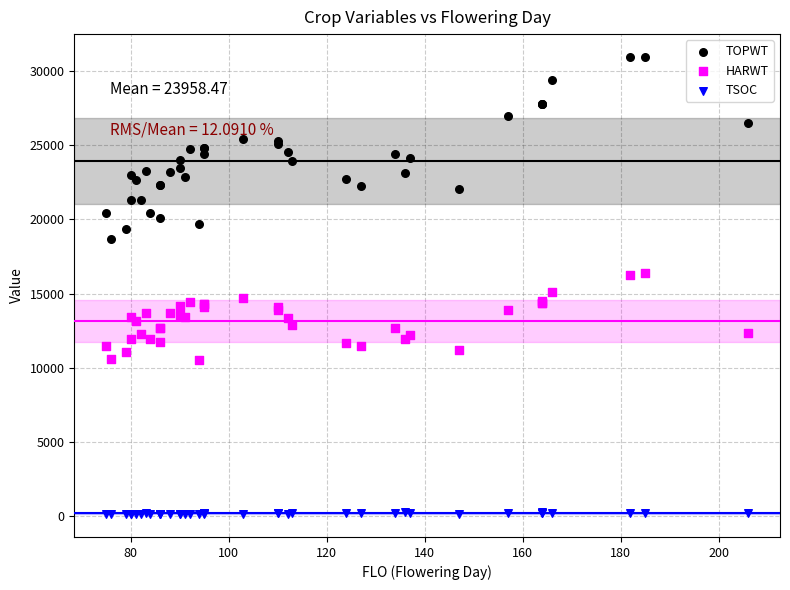

Which series reaches the minimum Y coordinate?

TSOC